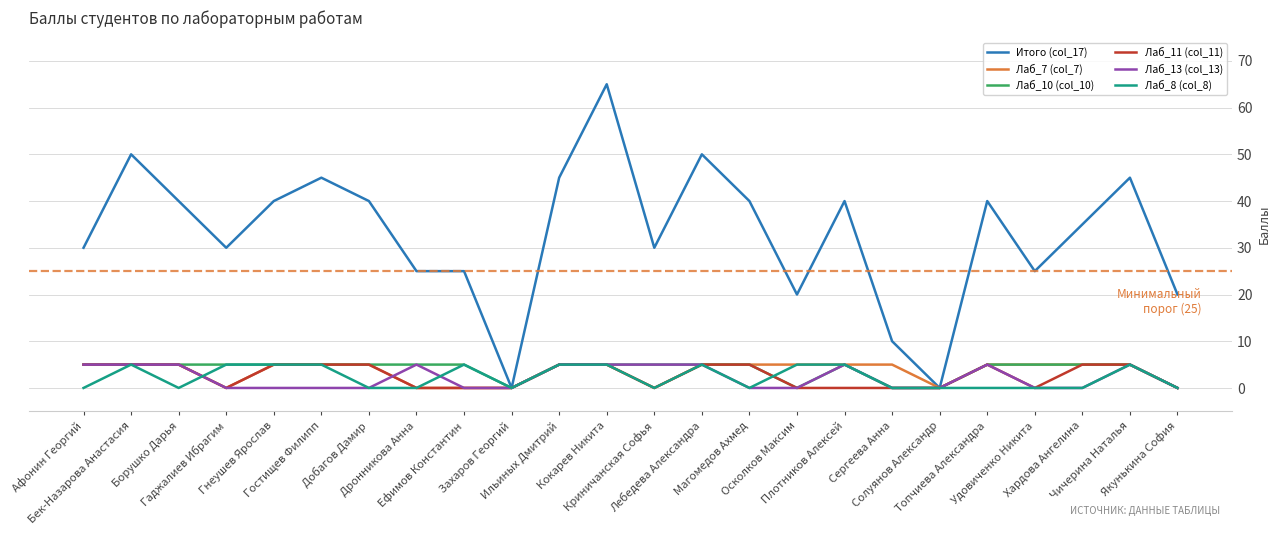

Is it true that Итого (col_17) equals 11 at Добагов Дамир?

False